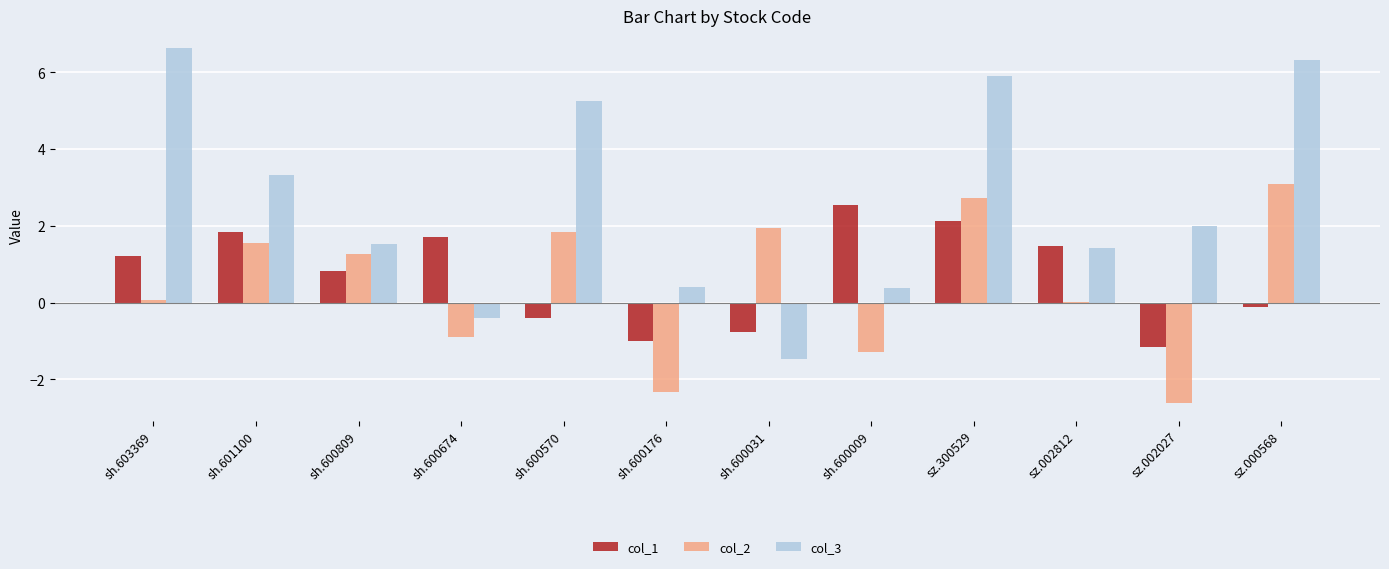

What is the sum of all col_3 values?

31.3